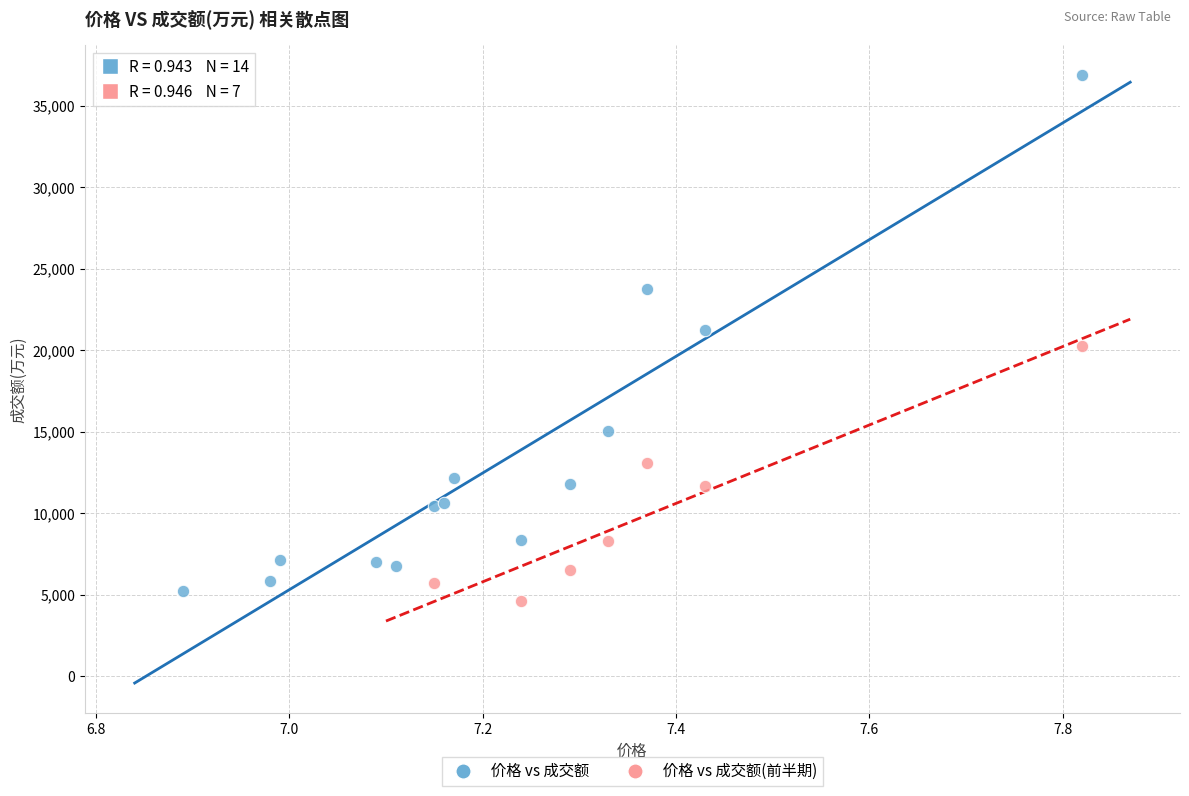

Which series contains the highest Y value?

价格 vs 成交额